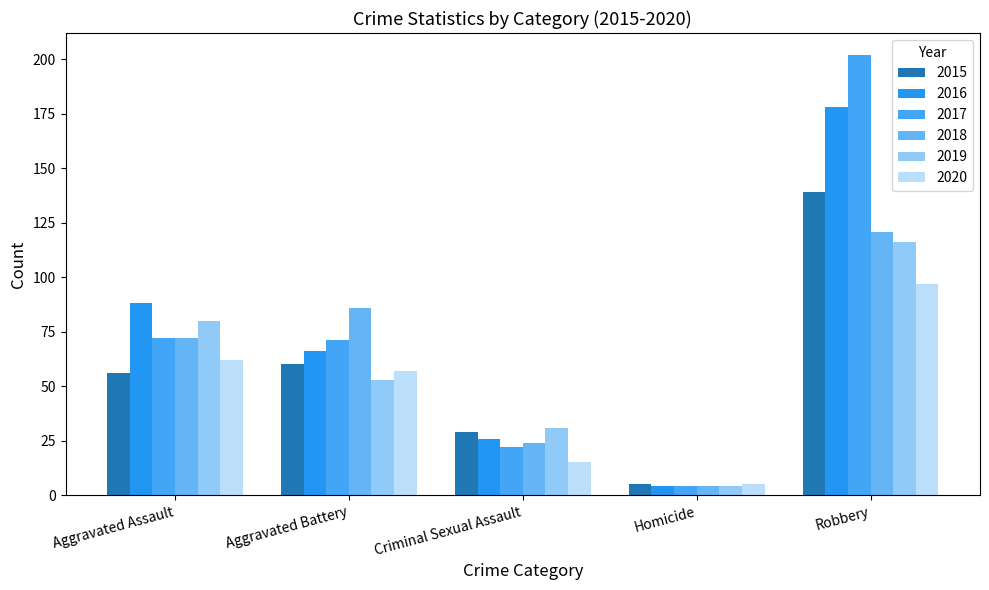

What is the spread (max minus min) of values at Aggravated Battery?

33